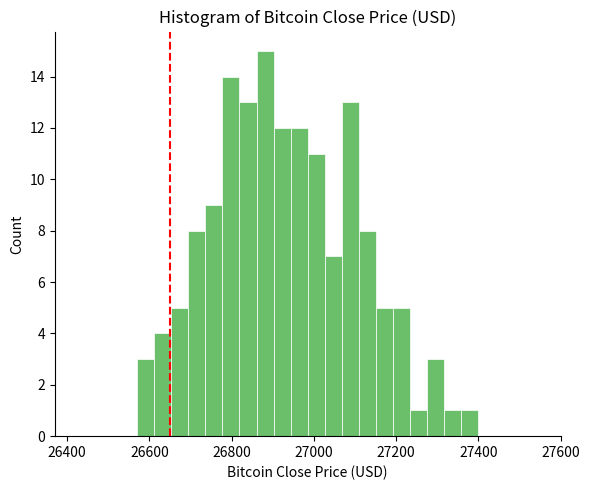

Read against the x-axis, roughly where is the centre of the tallest bar?

26880